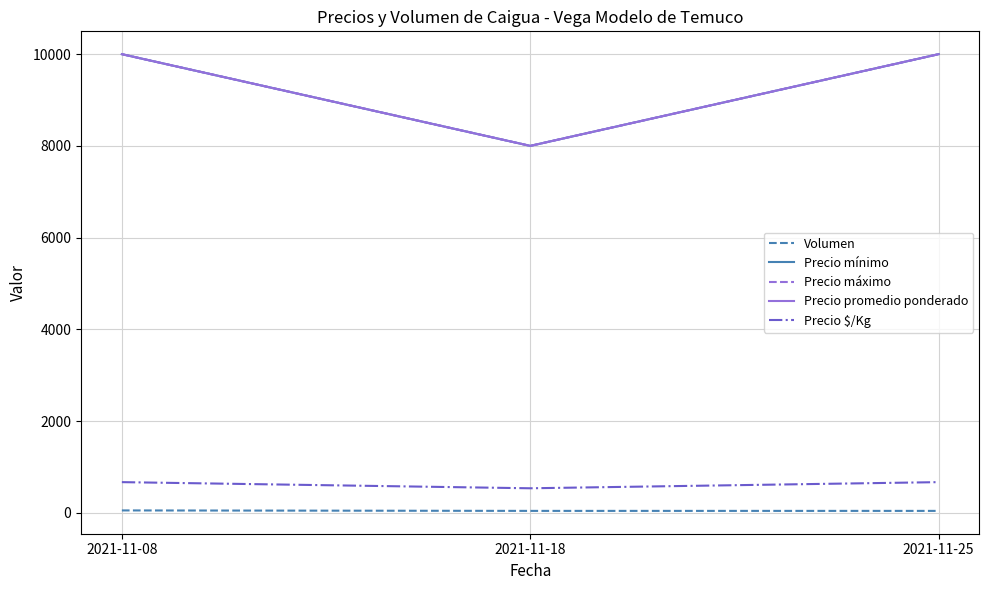

What is the sum of the Precio máximo values at 2021-11-08 and 2021-11-18?

18000